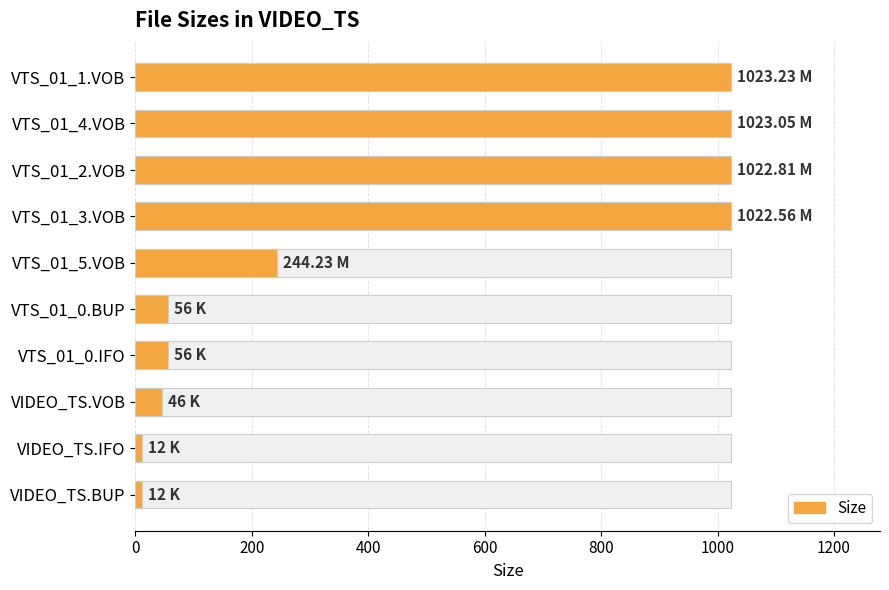

How many bars are there in total?

10